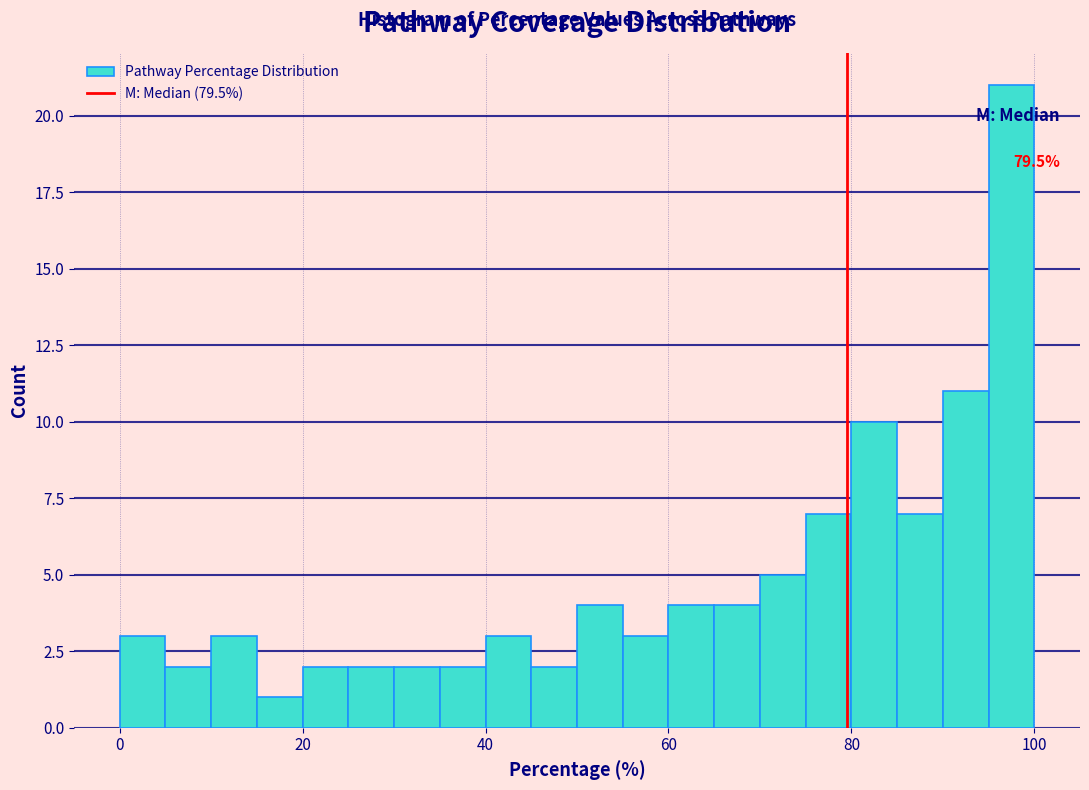

Around what value on the x-axis is the tallest bar? Give the approximate position of its centre, as read against the axis.

98